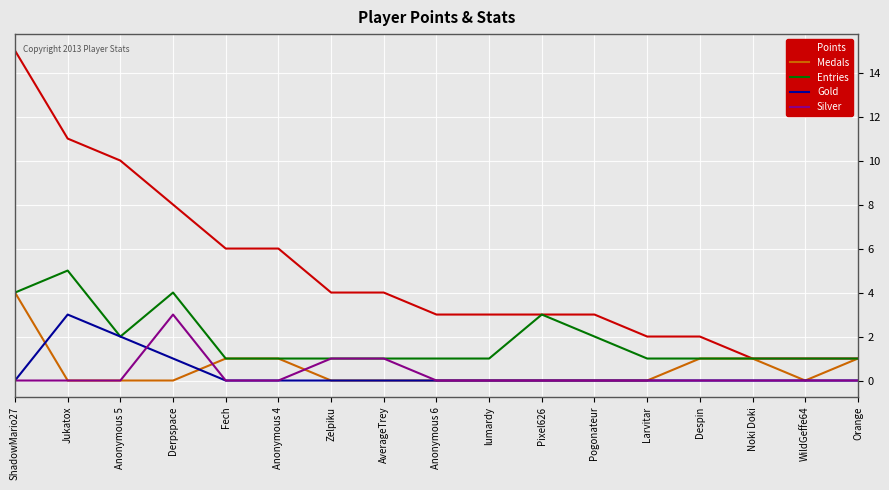

What position from the left is Pixel626?

11